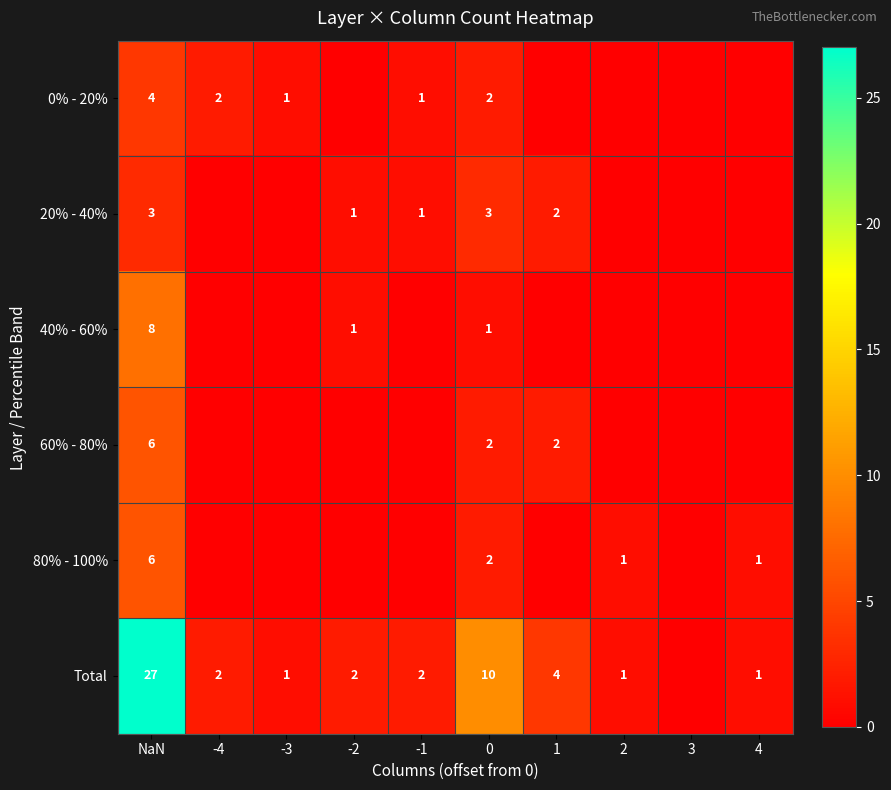

What is the sum of the Total values at 2 and -1?

3